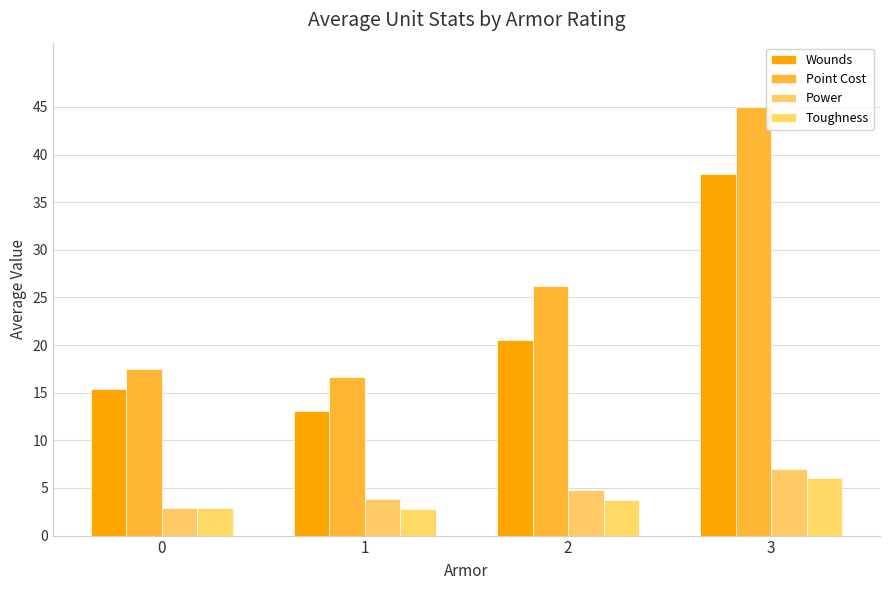

Is it true that Point Cost equals 17.4 at 0?

True